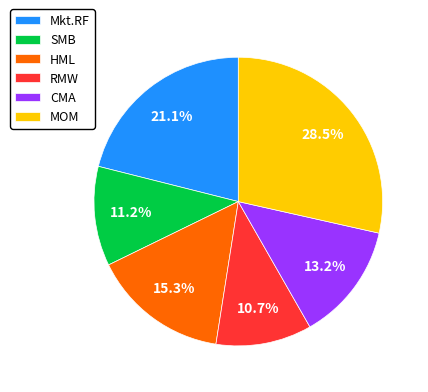

To the nearest percent, what percentage of the pie is SMB?

11%